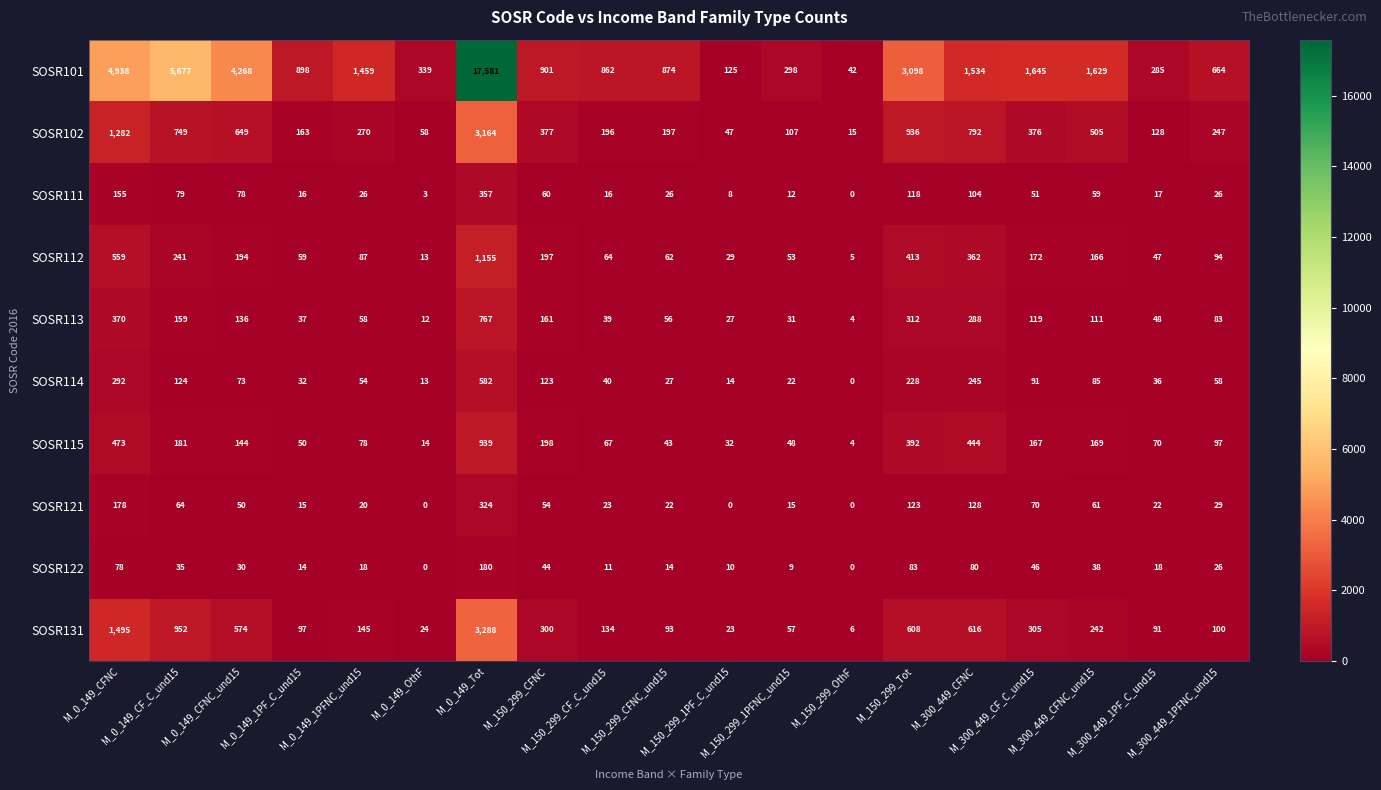

What is the sum of all SOSR101 values?

47117